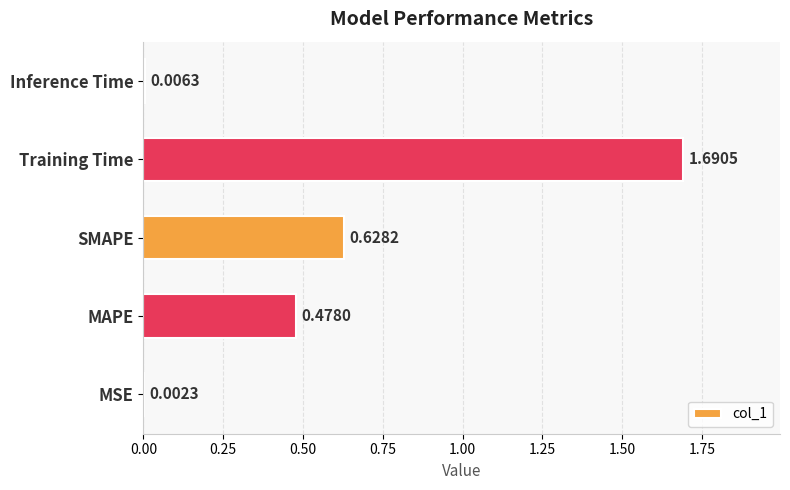

What is the sum of the values at SMAPE and Training Time?

2.3